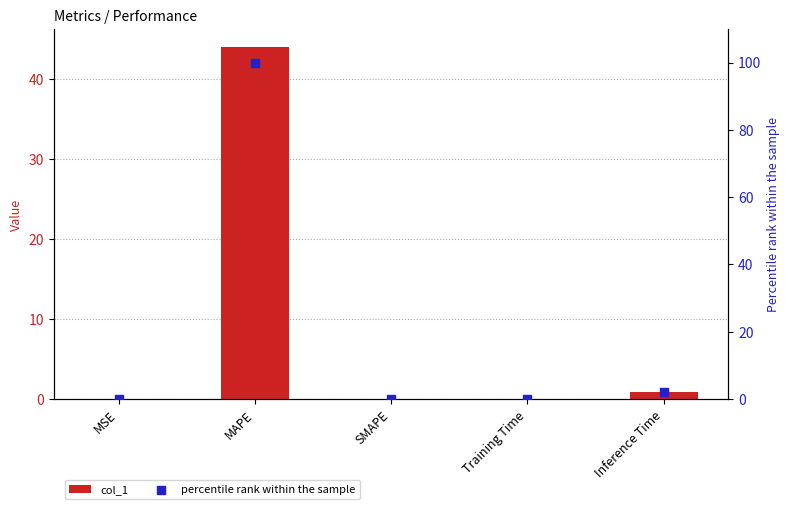

At how many categories does at least one series exceed 30?

1